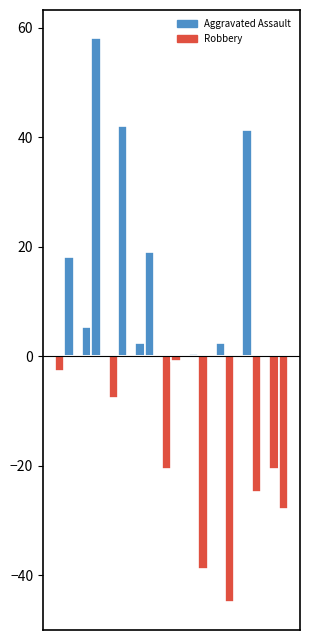

How many data points in Aggravated Assault are above 0?

5